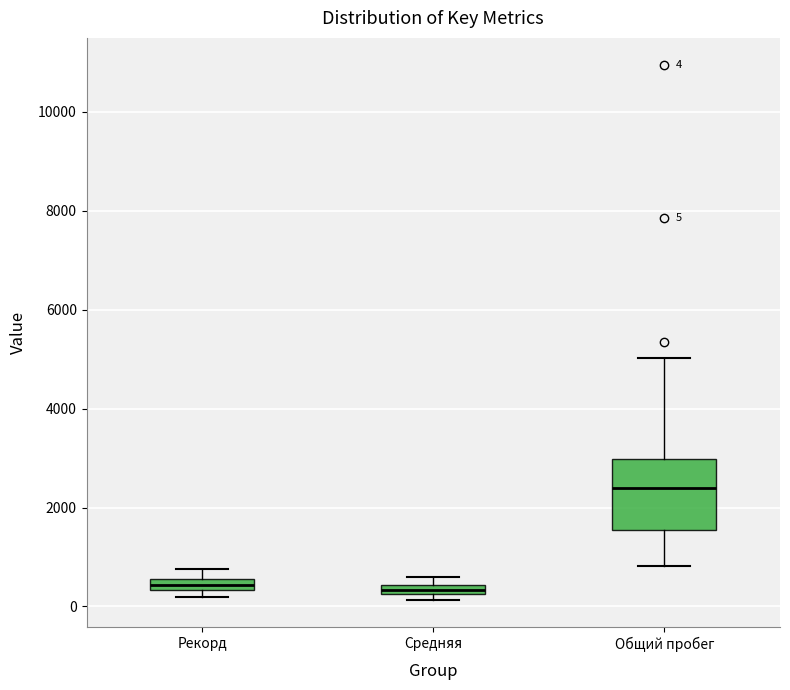

Which box's median line is the highest?

Общий пробег